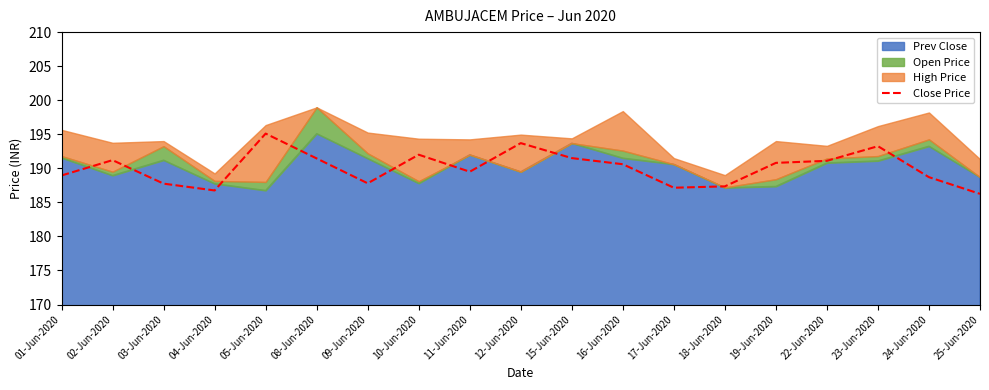

Read the value at 15-Jun-2020.

191.5